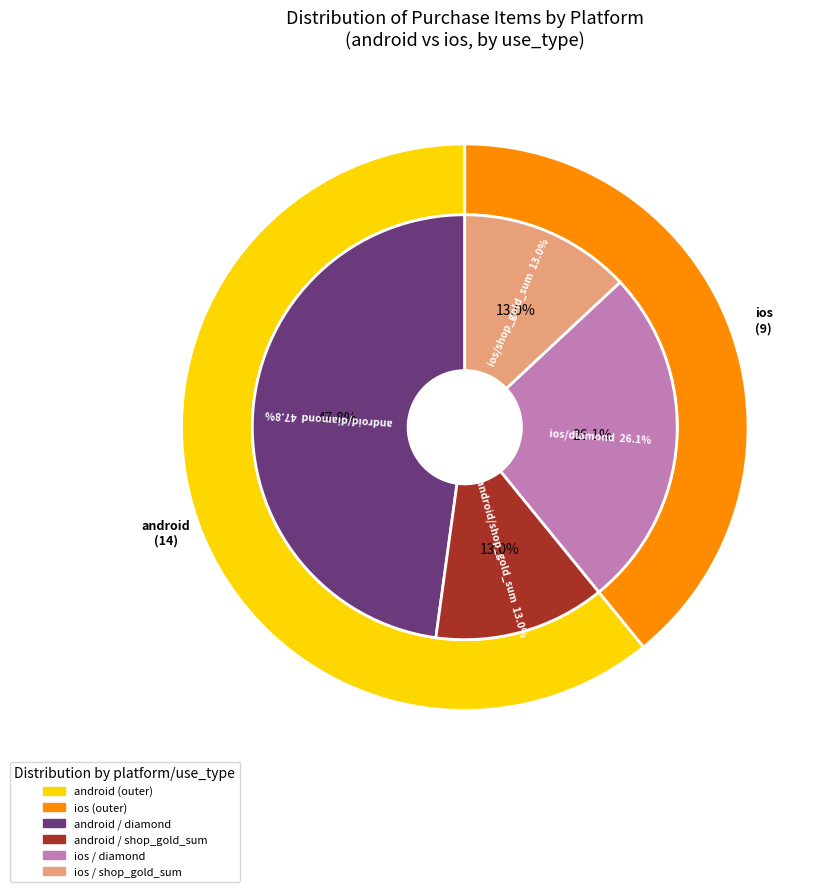

Count the number of slices in the pie.

2